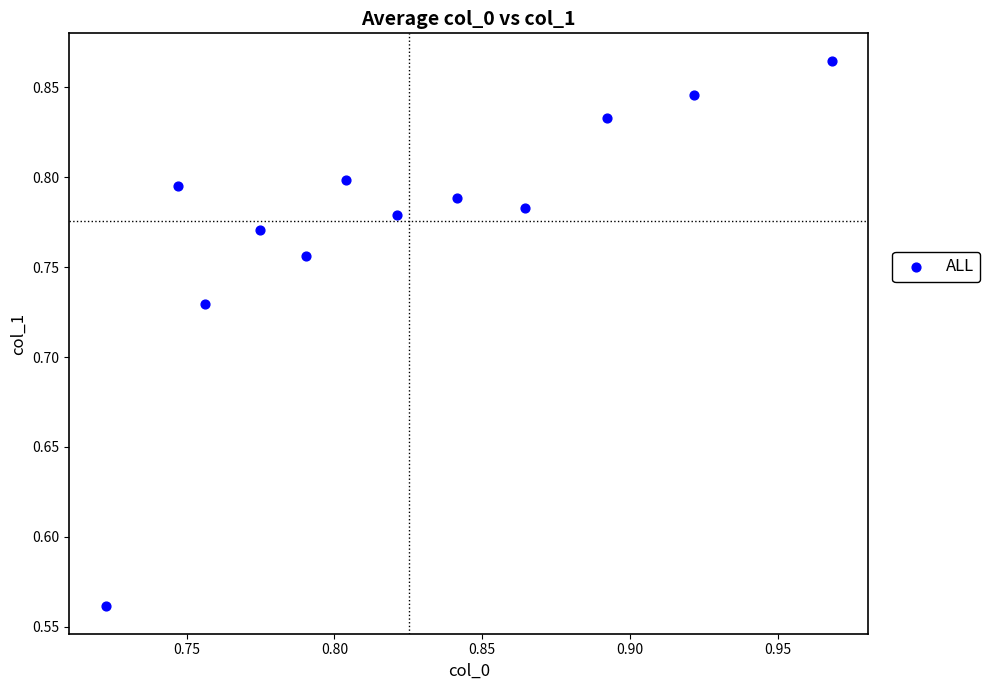

What is the range of Y values (max minus min)?

0.3